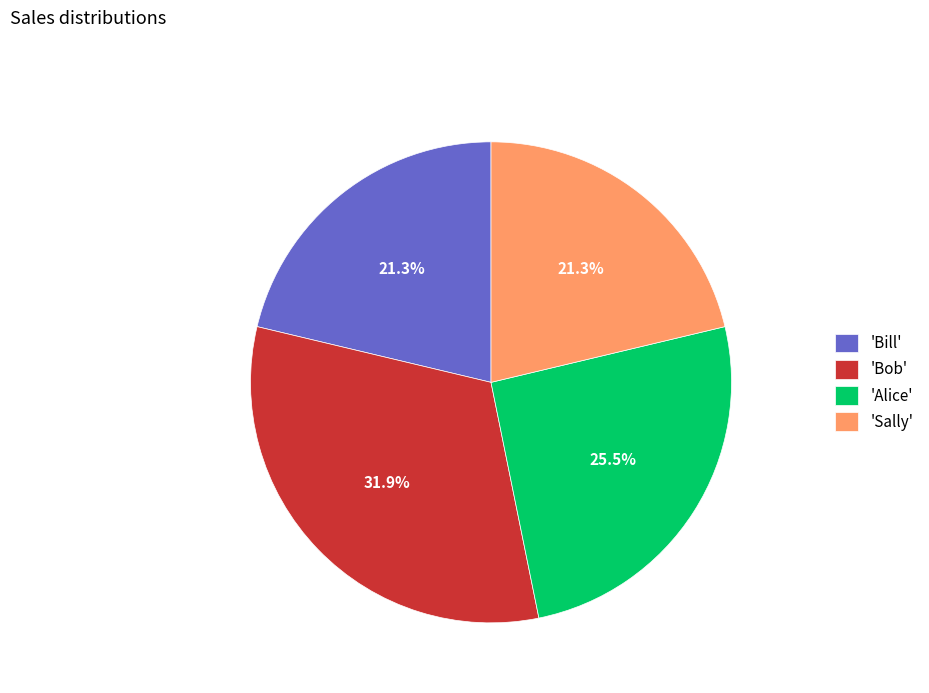

Is the sum of 'Sally' and 'Bill' greater than half?

No